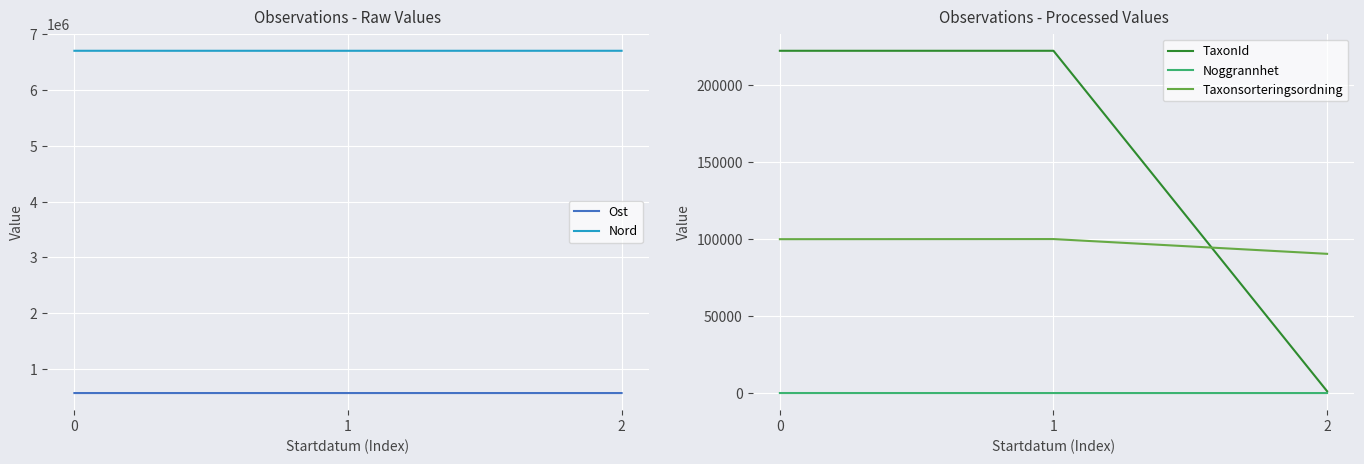

Reading right to left, transcribe all the data shown in this chart.

Ost: 565894	565910	565880
Nord: 6707438	6707268	6707428
TaxonId: 1202	222498	222498
Noggrannhet: 5	5	15
Taxonsorteringsordning: 90503	100101	100026